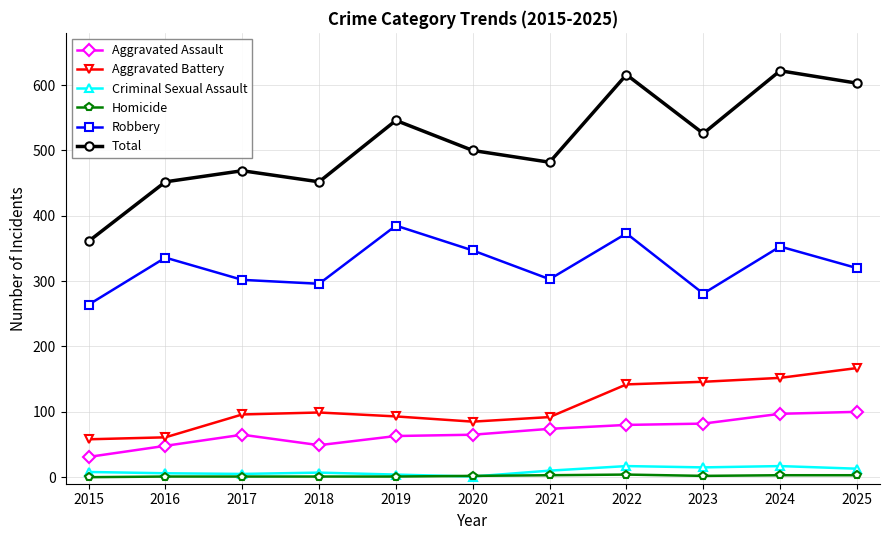

At 2023, list the series in order from largest to smallest.

Total, Robbery, Aggravated Battery, Aggravated Assault, Criminal Sexual Assault, Homicide